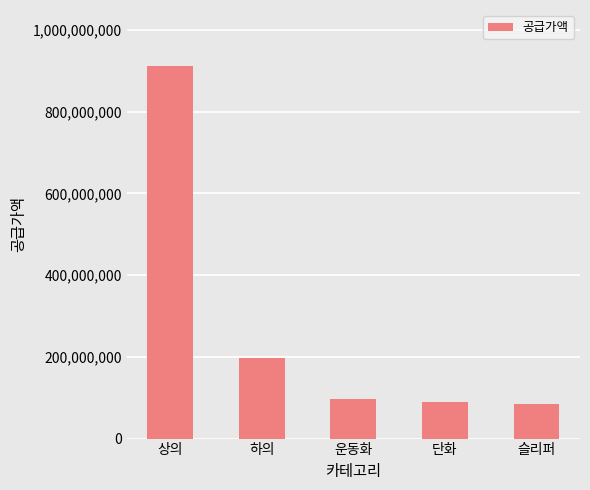

What is the maximum value shown in the chart?

912123000